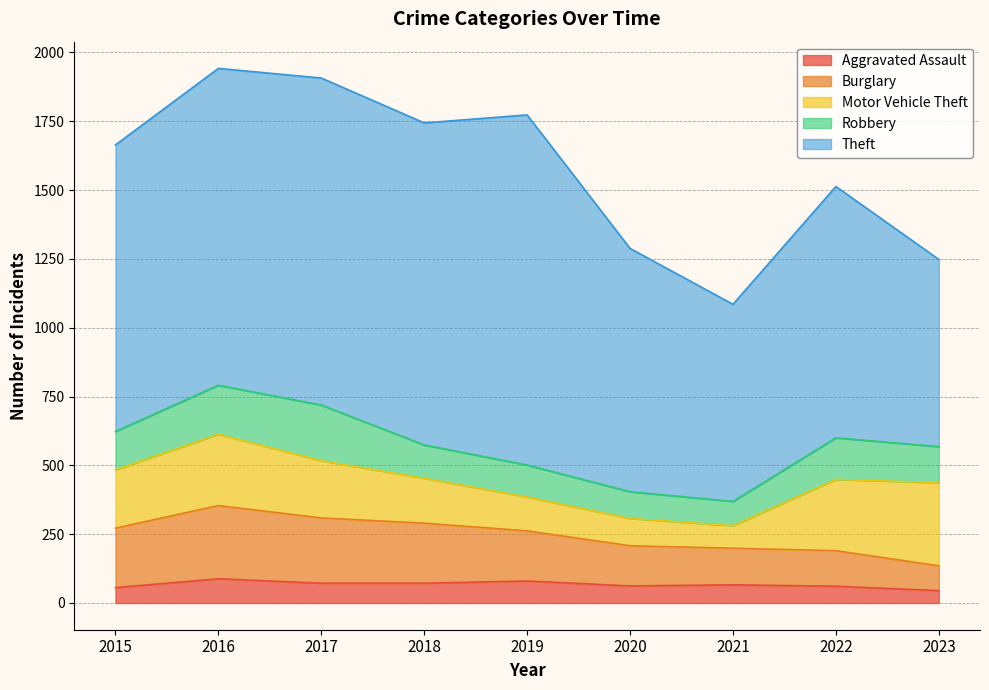

What is the value of the Robbery point at the 3rd from the left?

202